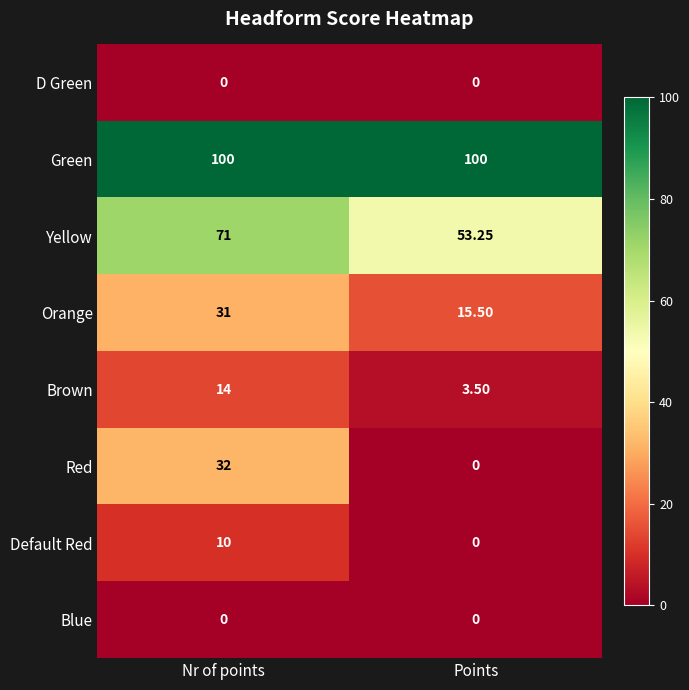

At which label does Brown reach its minimum?

Points